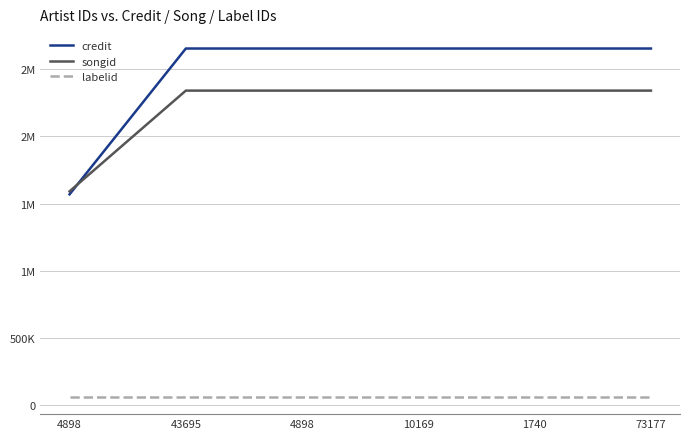

Where is labelid nearest to the value 64584?

4898